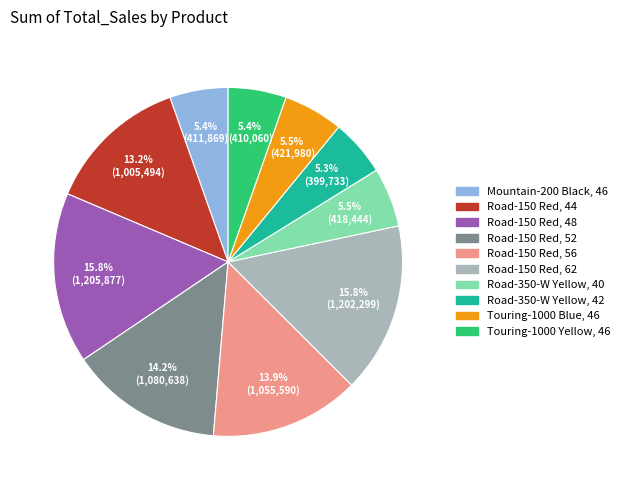

How many segments does this pie chart have?

10